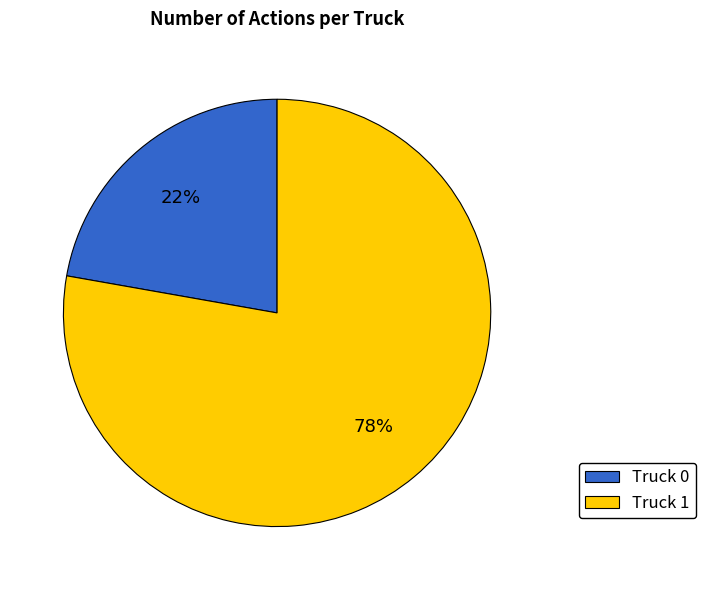

Count the number of slices in the pie.

2